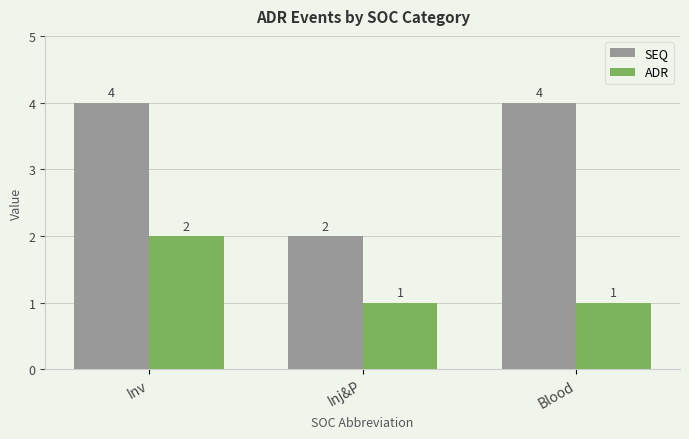

What is the label of the 3rd bar from the left?

Blood